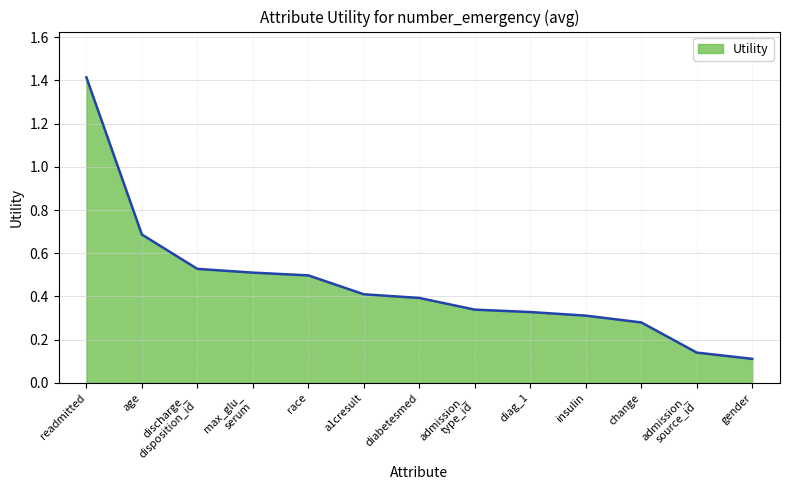

What position from the right is change?

3